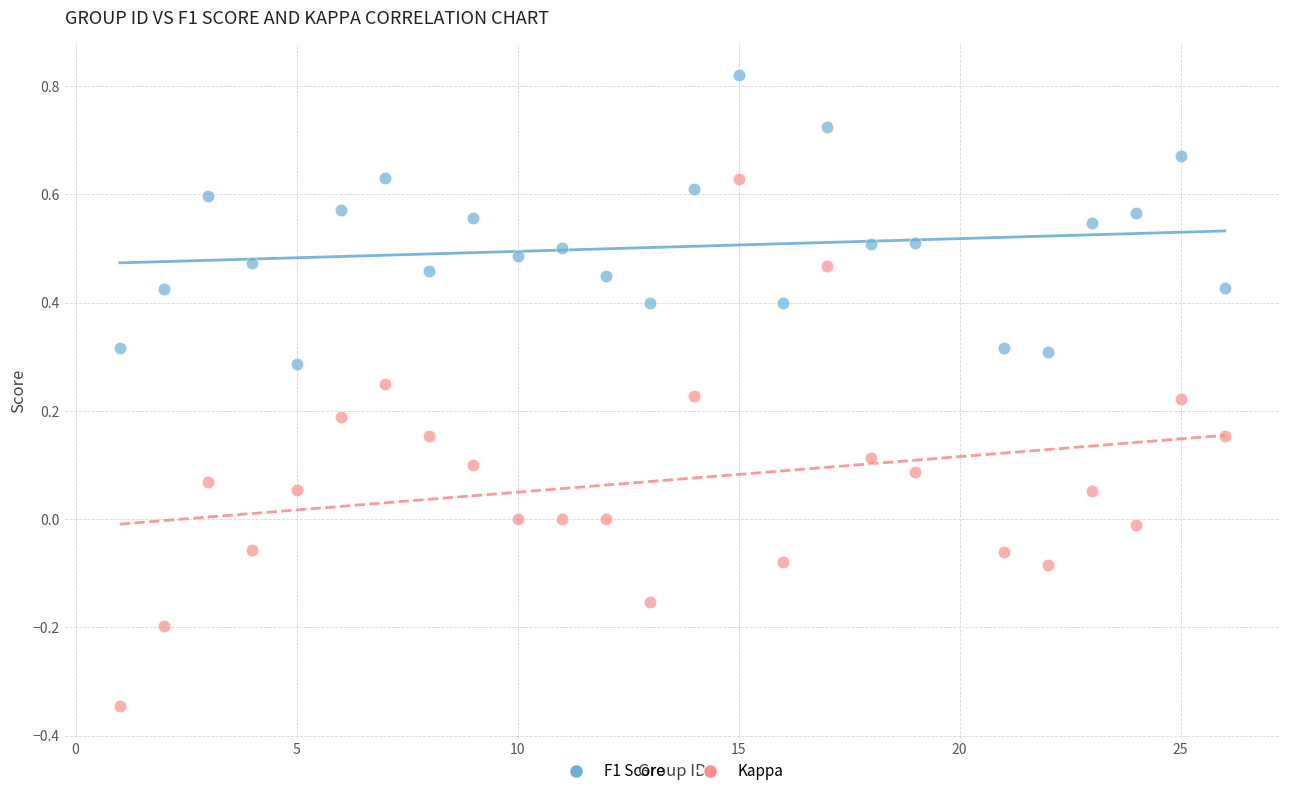

What are all the series names shown in the legend?

F1 Score, Kappa